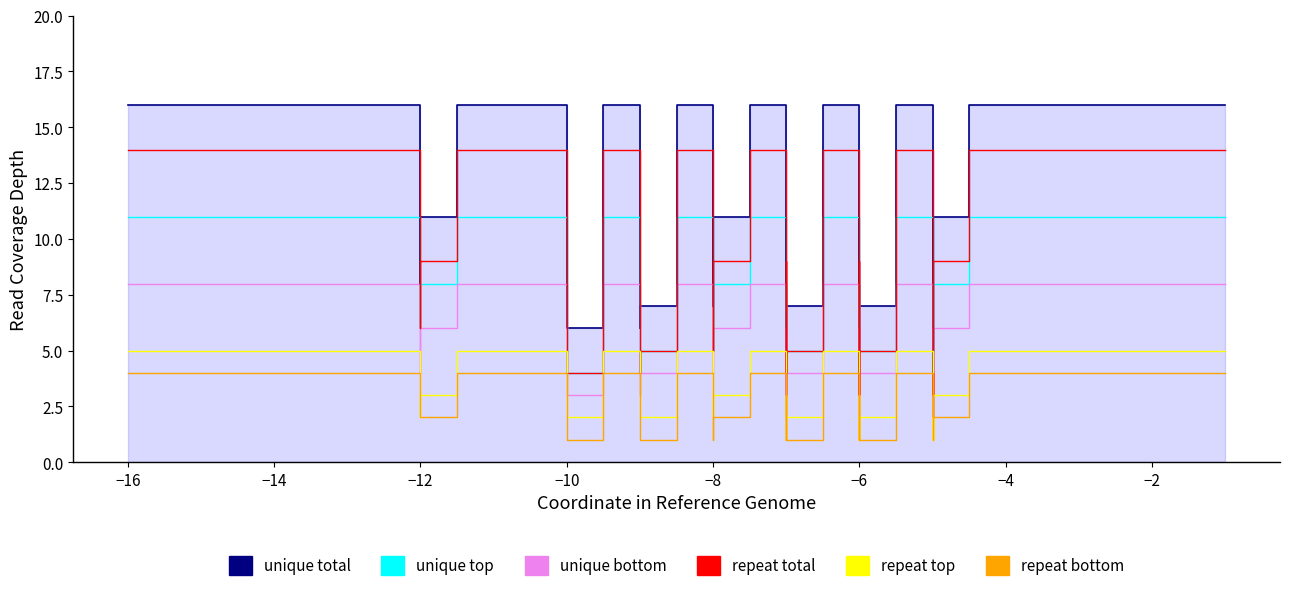

Which series has the largest total across all categories?

unique total